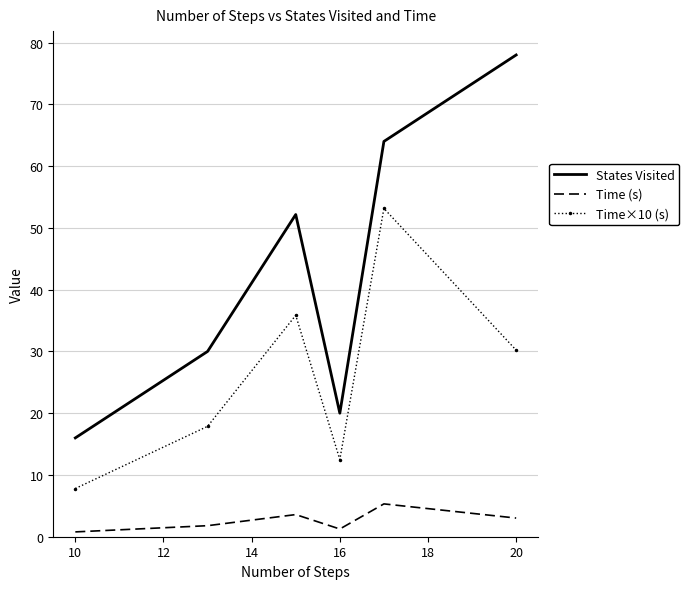

How many interior local peaks does the Time (s) series have?

2